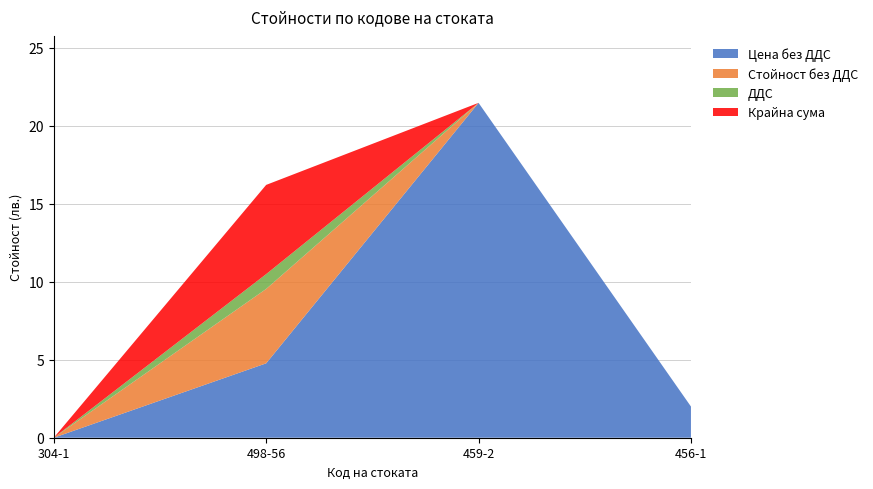

Reading right to left, transcribe all the data shown in this chart.

Цена без ДДС: 456-1=2.0	459-2=21.5	498-56=4.8	304-1=0.0
Стойност без ДДС: 456-1=0.0	459-2=0.0	498-56=4.8	304-1=0.0
ДДС: 456-1=0.0	459-2=0.0	498-56=0.9	304-1=0.0
Крайна сума: 456-1=0.0	459-2=0.0	498-56=5.7	304-1=0.0